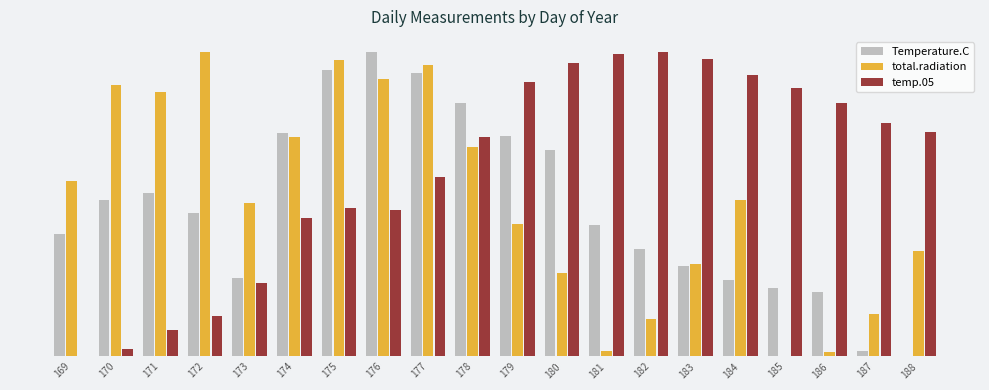

What are all the series names shown in the legend?

Temperature.C, total.radiation, temp.05